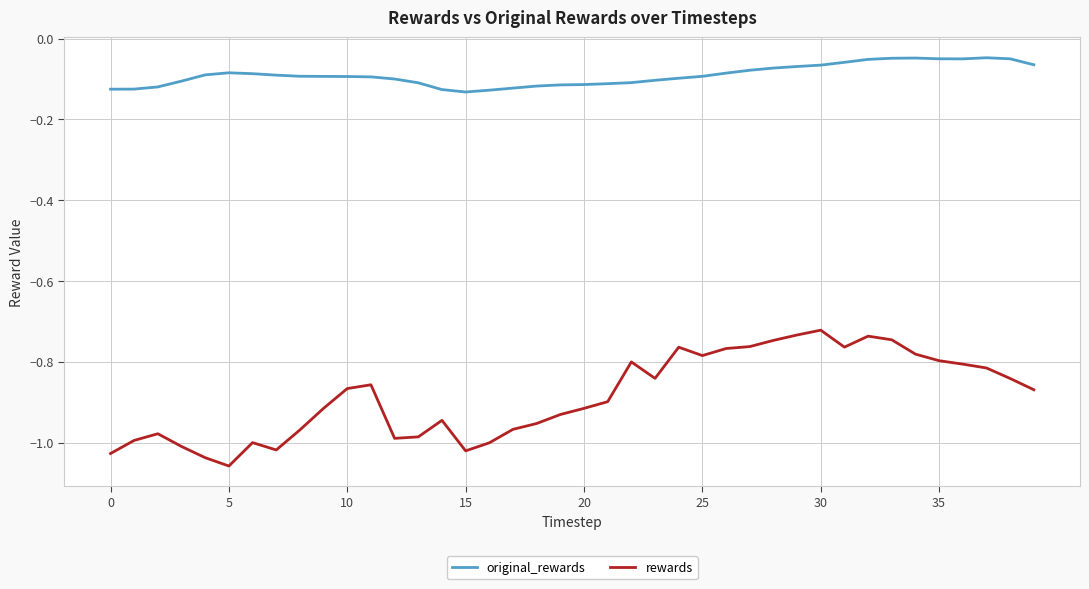

Which series has the largest total across all categories?

original_rewards